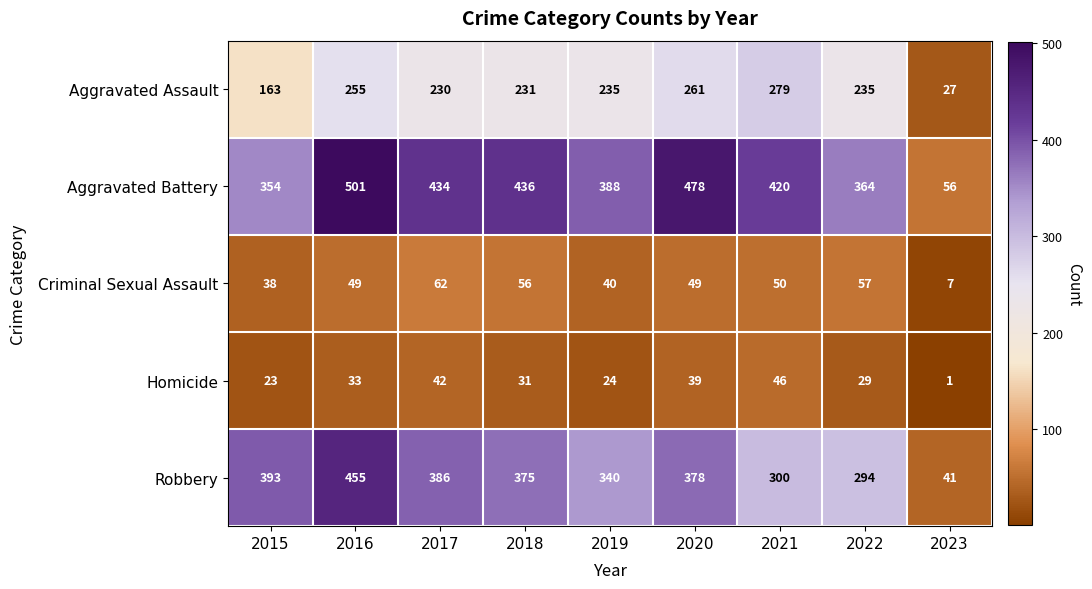

Rank the series at 2017 from highest to lowest value.

Aggravated Battery, Robbery, Aggravated Assault, Criminal Sexual Assault, Homicide